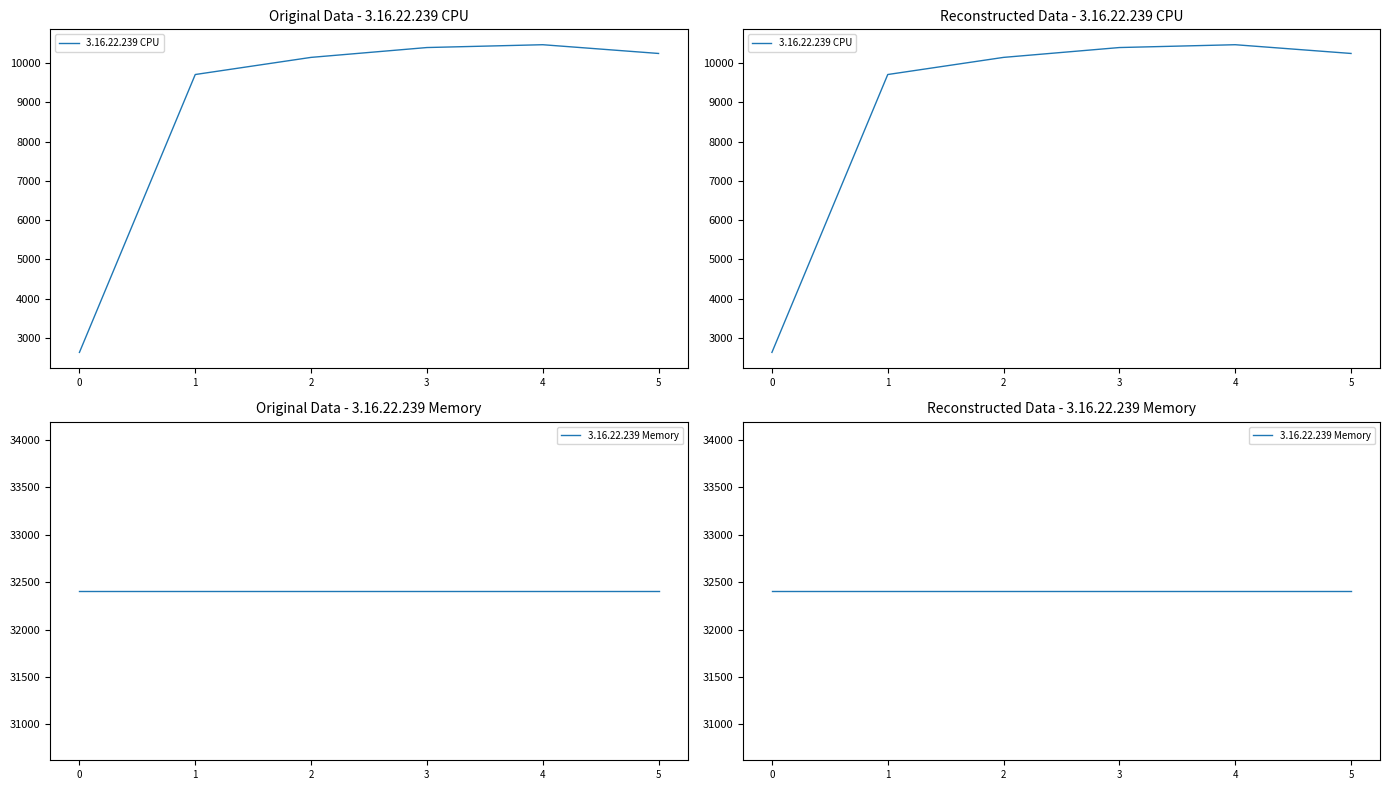

What value does the 3.16.22.239 CPU series have at 0, to the nearest 50?

2650